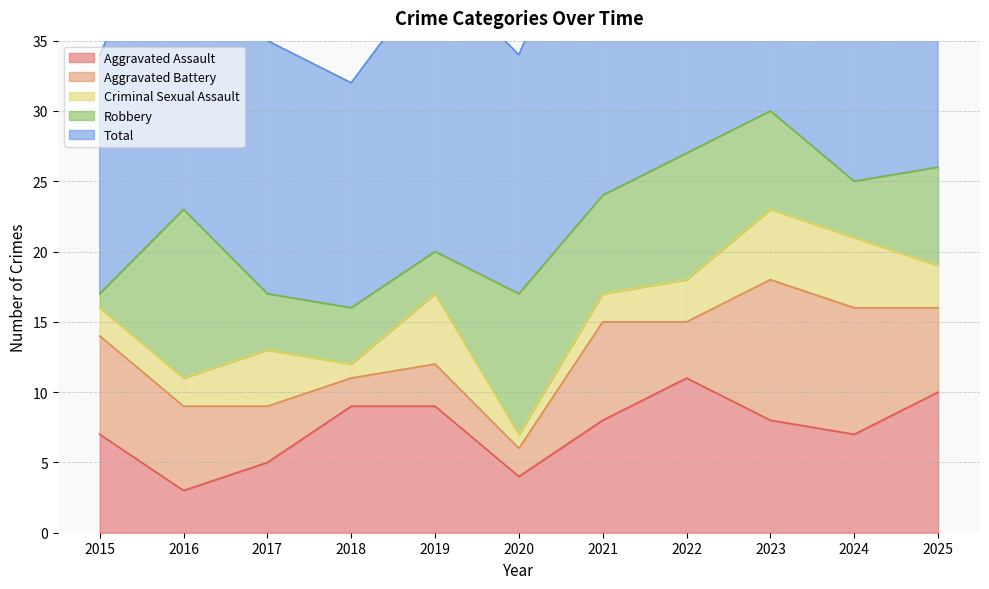

What is the sum of all Aggravated Assault values?

81